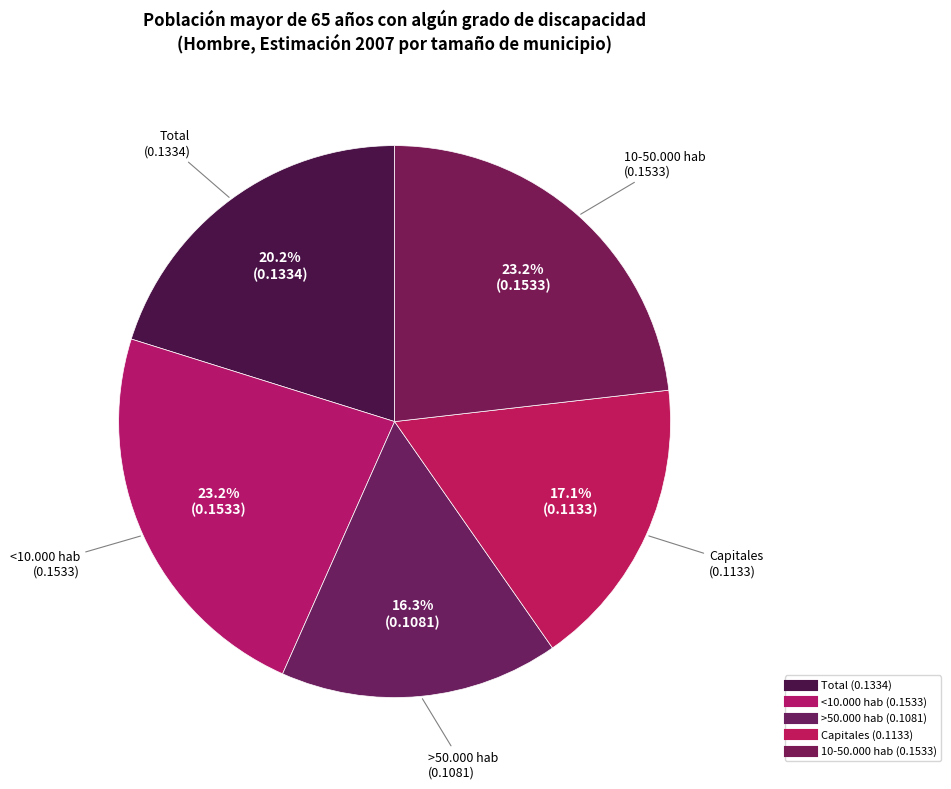

Which category has the smallest portion of the pie?

>50.000 hab